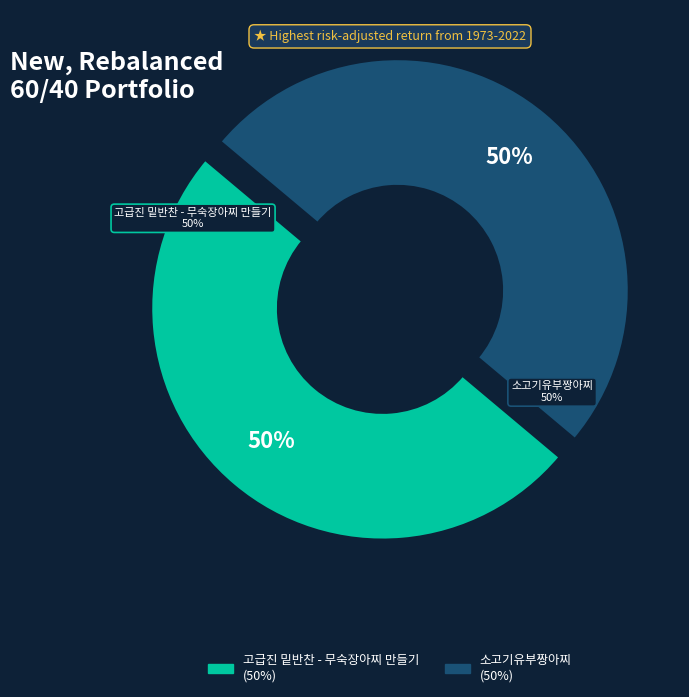

What portion of the pie excludes 소고기유부짱아찌?

50.0%